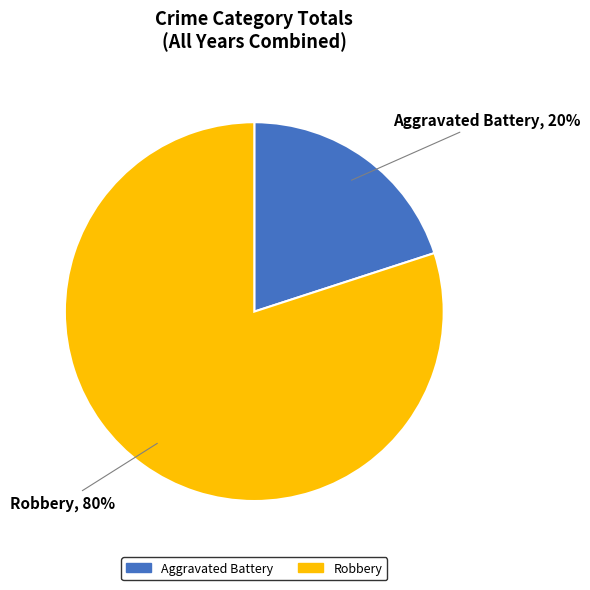

Rank the categories by value from lowest to highest.

Aggravated Battery, Robbery